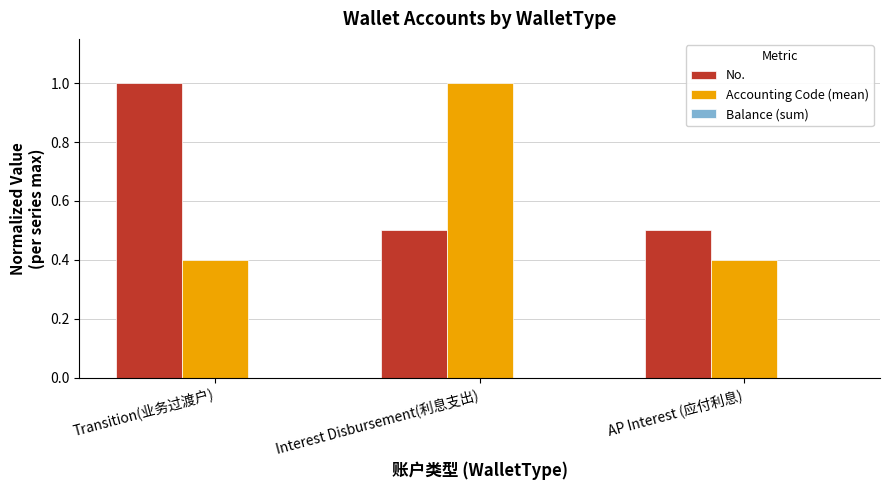

What is the spread (max minus min) of values at Interest Disbursement(利息支出)?

0.5